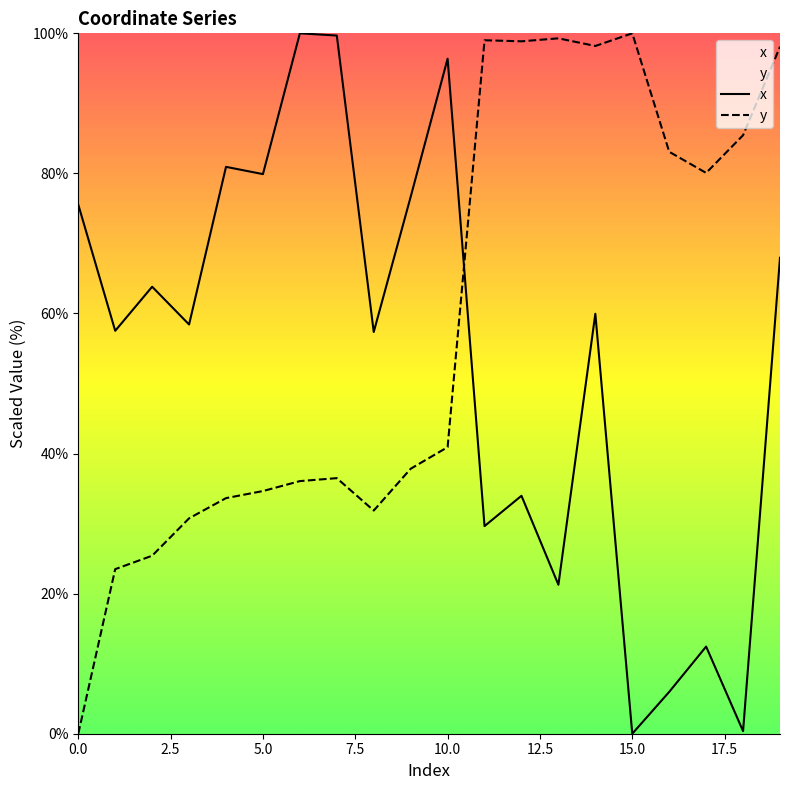

Is it true that x equals 9.4 at 12?

False